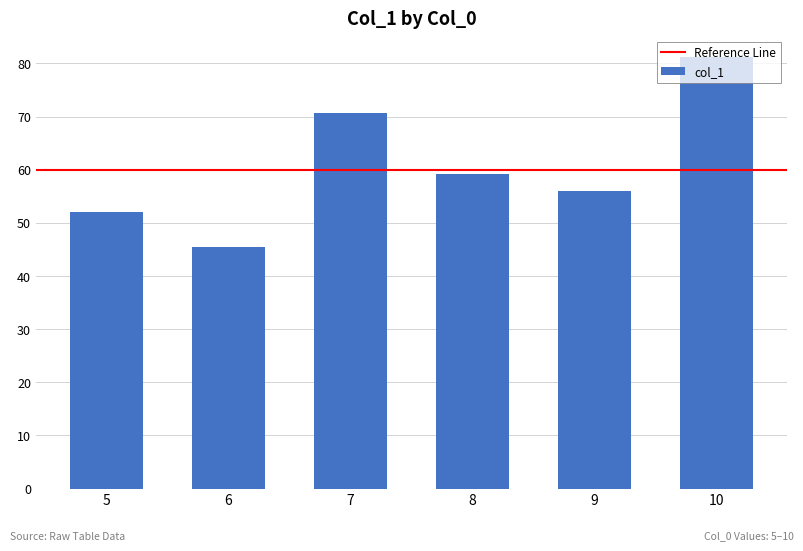

At which label does the data first exceed 59?

7